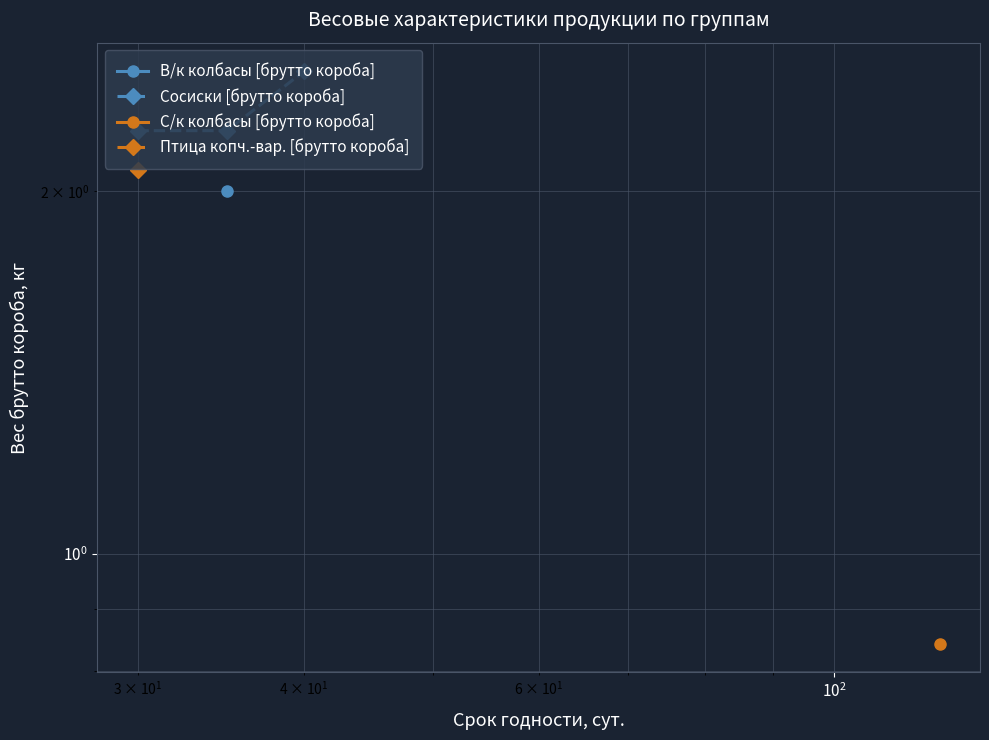

The chart shows a value of 0.5 at $\mathdefault{10^{2}}$. True or false?

False